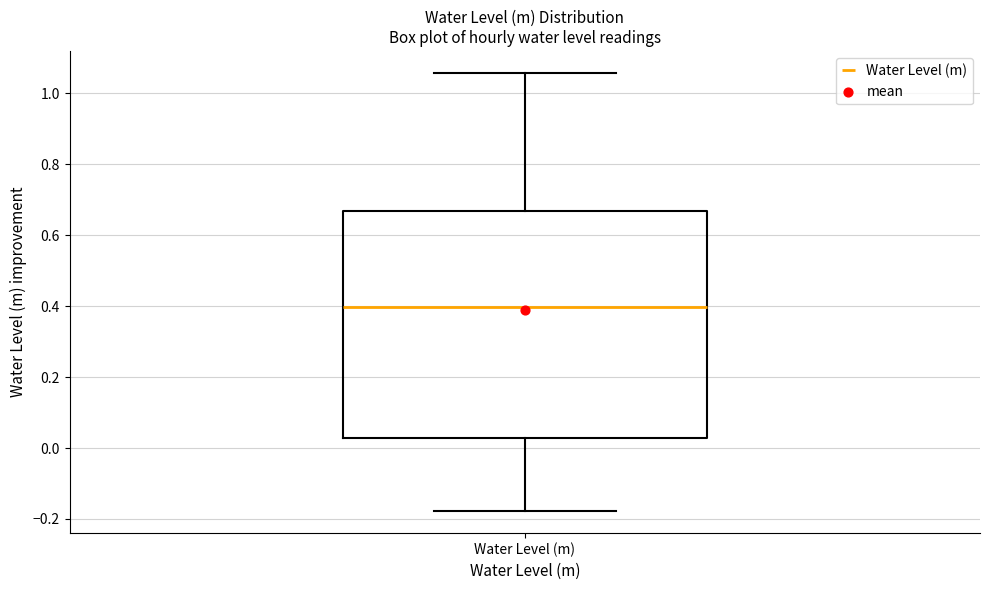

Where is the lower edge of the box for Water Level (m) on the y-axis? The values are not printed on the chart, so give them approximately, as read against the axis.

0.02